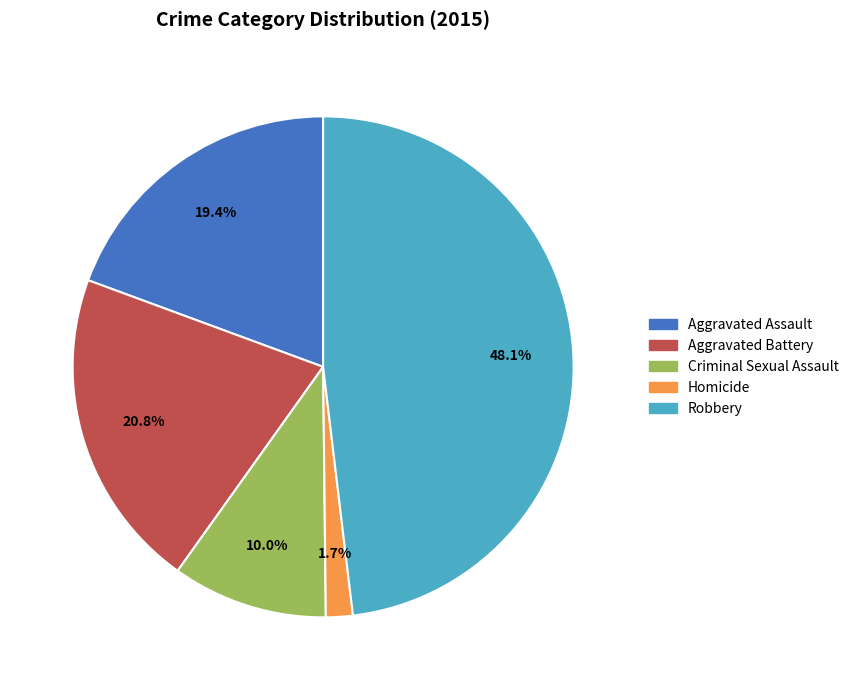

What is the ratio of the value at Aggravated Battery to the value at Aggravated Assault?

1.1